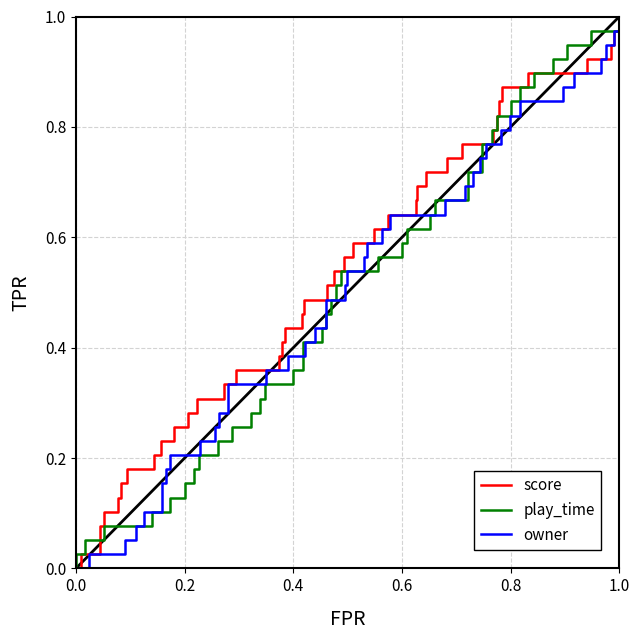

What is the difference between the second highest and second lowest values in the play_time series?

0.9